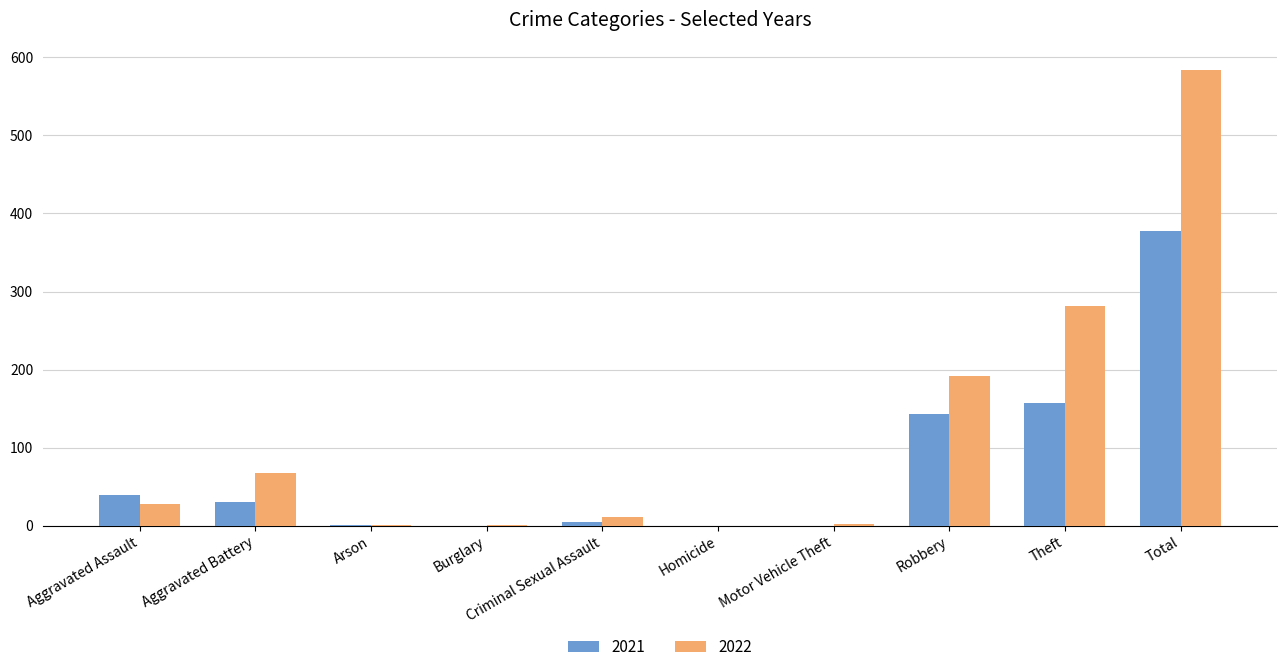

What value does the 2022 series have at Theft, to the nearest 50?

300